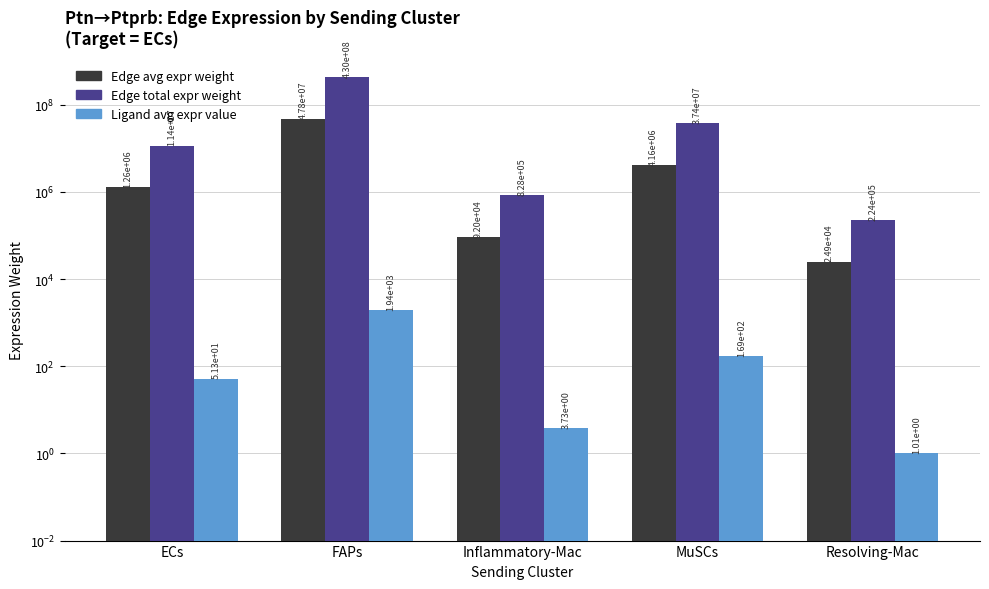

How many values in the Ligand avg expr value series are below 51?

2